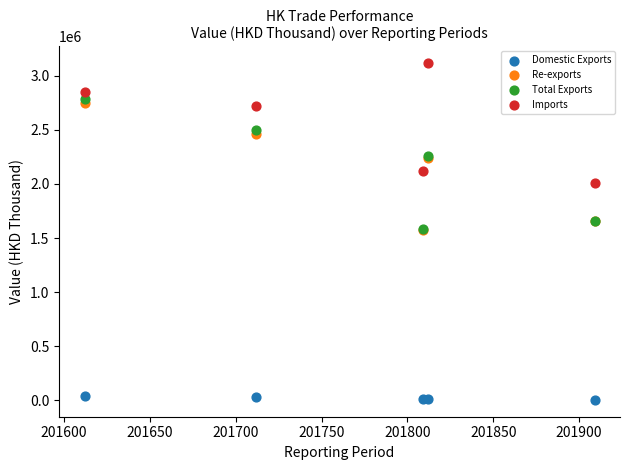

Which series has the largest Y range (max minus min)?

Total Exports